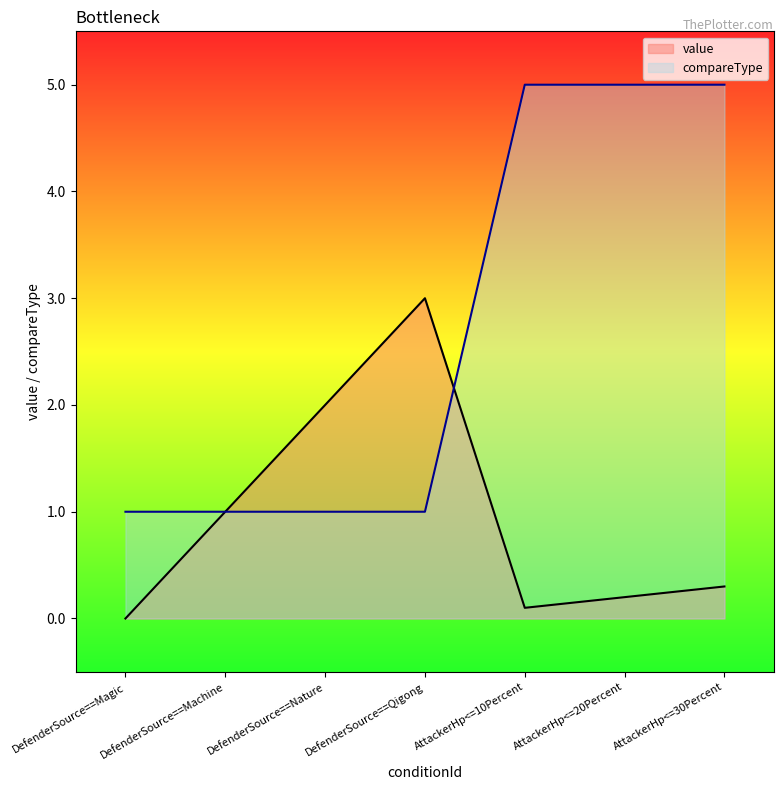

Reading left to right, list all the values displayed in this chart.

value: DefenderSource==Magic=0.0	DefenderSource==Machine=1.0	DefenderSource==Nature=2.0	DefenderSource==Qigong=3.0	AttackerHp<=10Percent=0.1	AttackerHp<=20Percent=0.2	AttackerHp<=30Percent=0.3
compareType: DefenderSource==Magic=1.0	DefenderSource==Machine=1.0	DefenderSource==Nature=1.0	DefenderSource==Qigong=1.0	AttackerHp<=10Percent=5.0	AttackerHp<=20Percent=5.0	AttackerHp<=30Percent=5.0